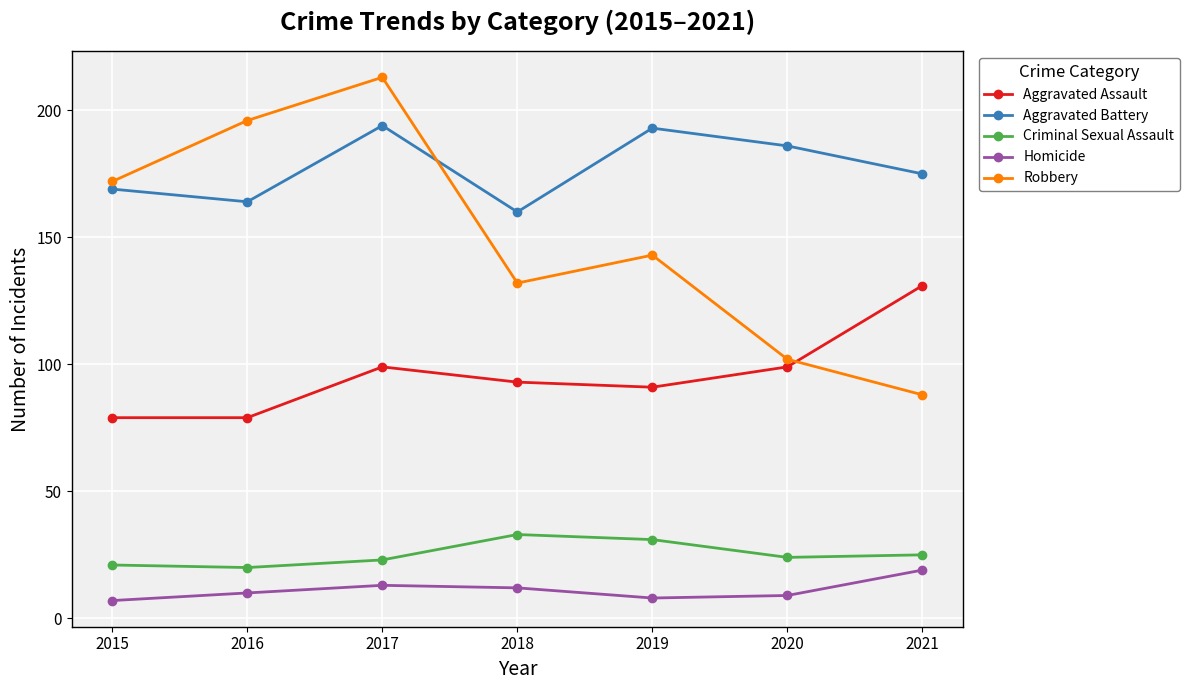

How many lines are shown in the chart?

5